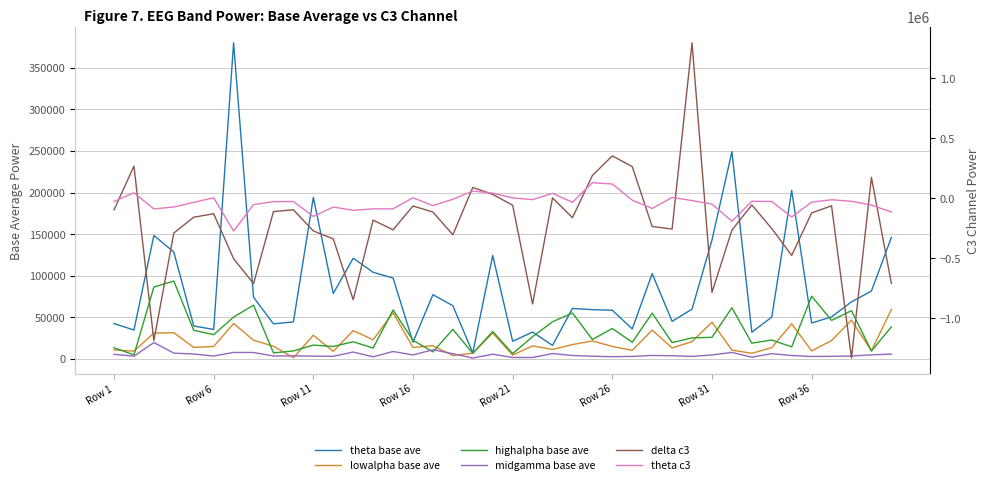

How many values in the theta c3 series exceed -27967?

19